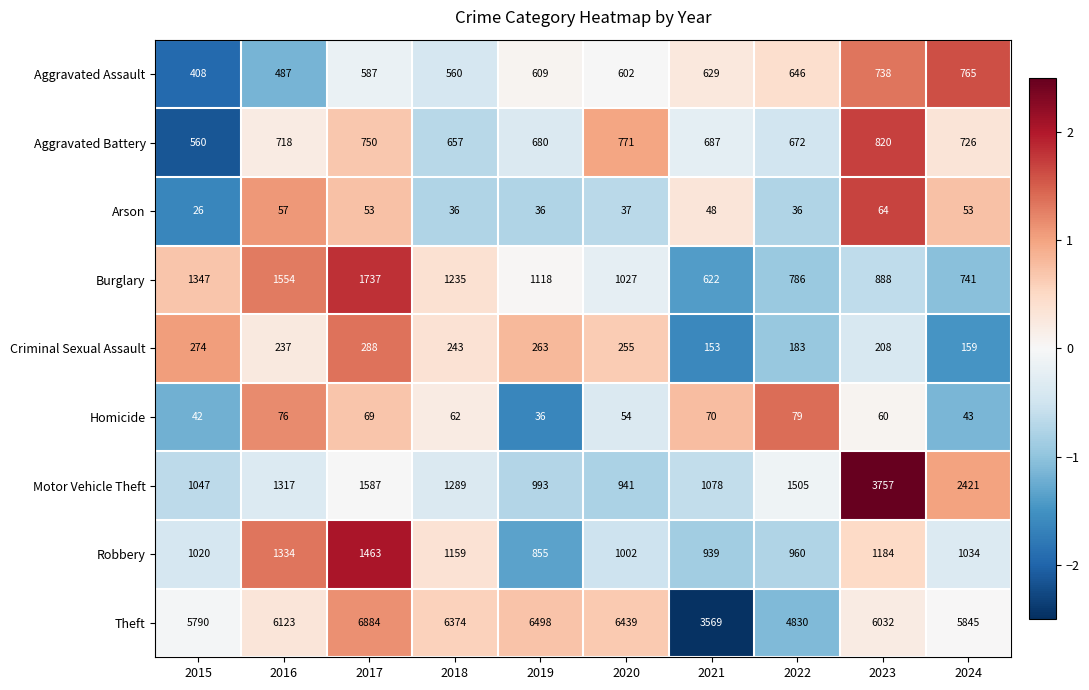

Count the number of categories in the chart.

10